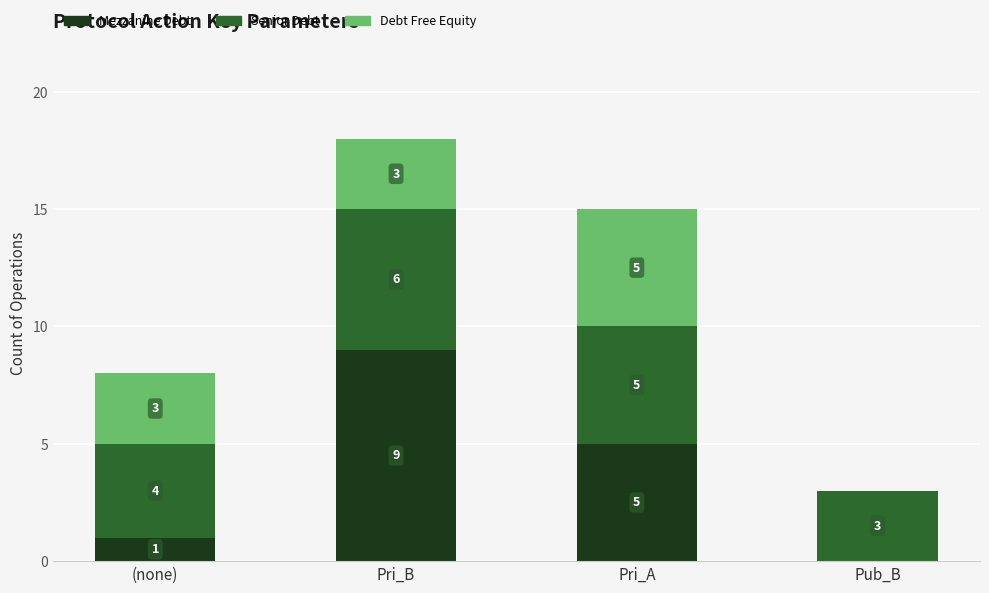

Are the bars grouped side by side (vs. stacked)?

No